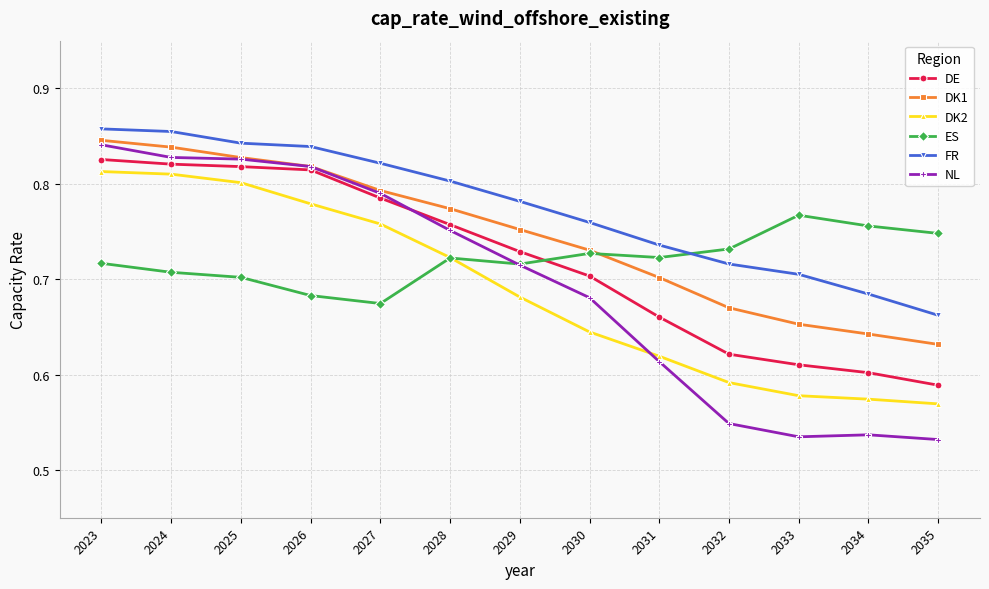

Which series has the largest total across all categories?

FR